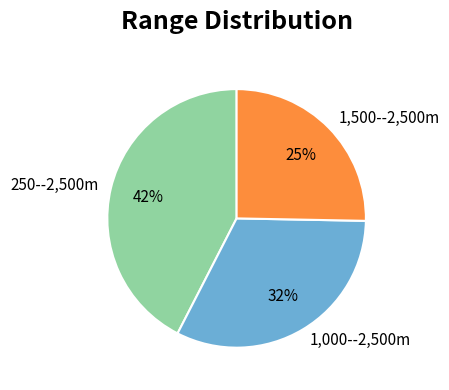

Which category has the biggest portion of the pie?

250--2,500m